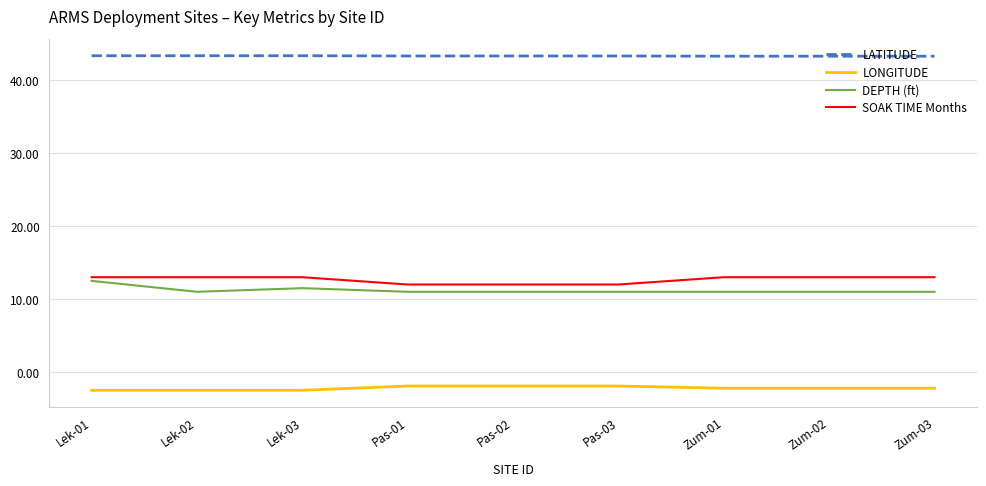

Which series has the largest range (max minus min)?

DEPTH (ft)